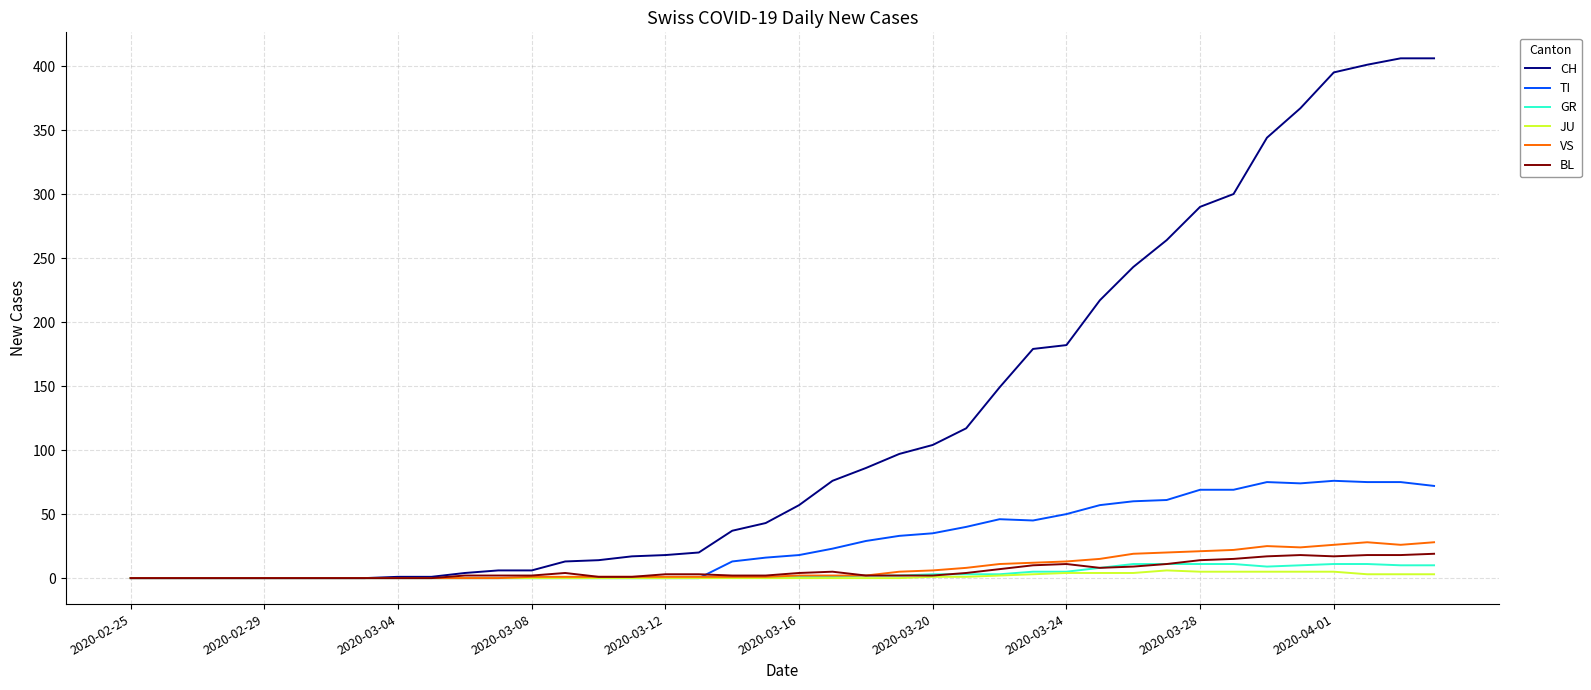

Which series has the largest total across all categories?

CH